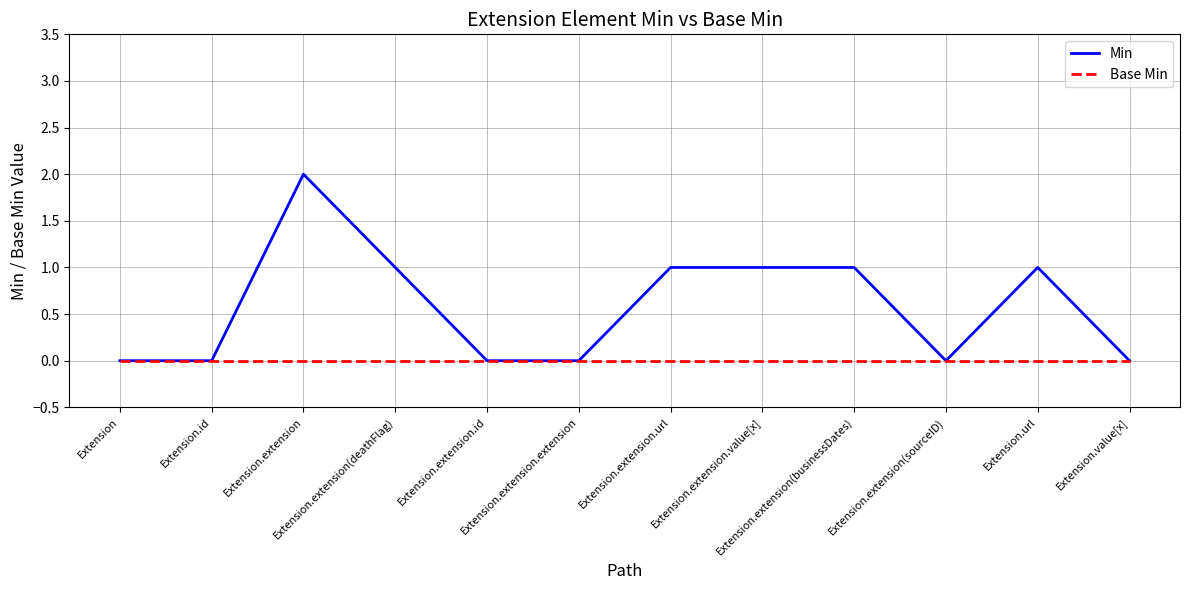

Which series has the largest total across all categories?

Min